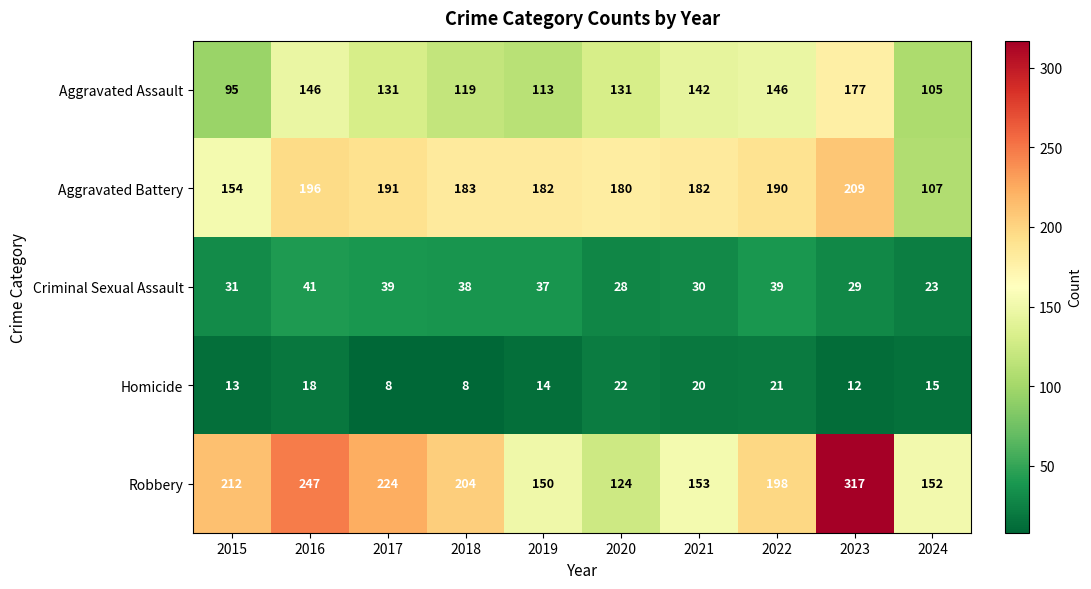

Is it true that Aggravated Battery equals 183 at 2018?

True